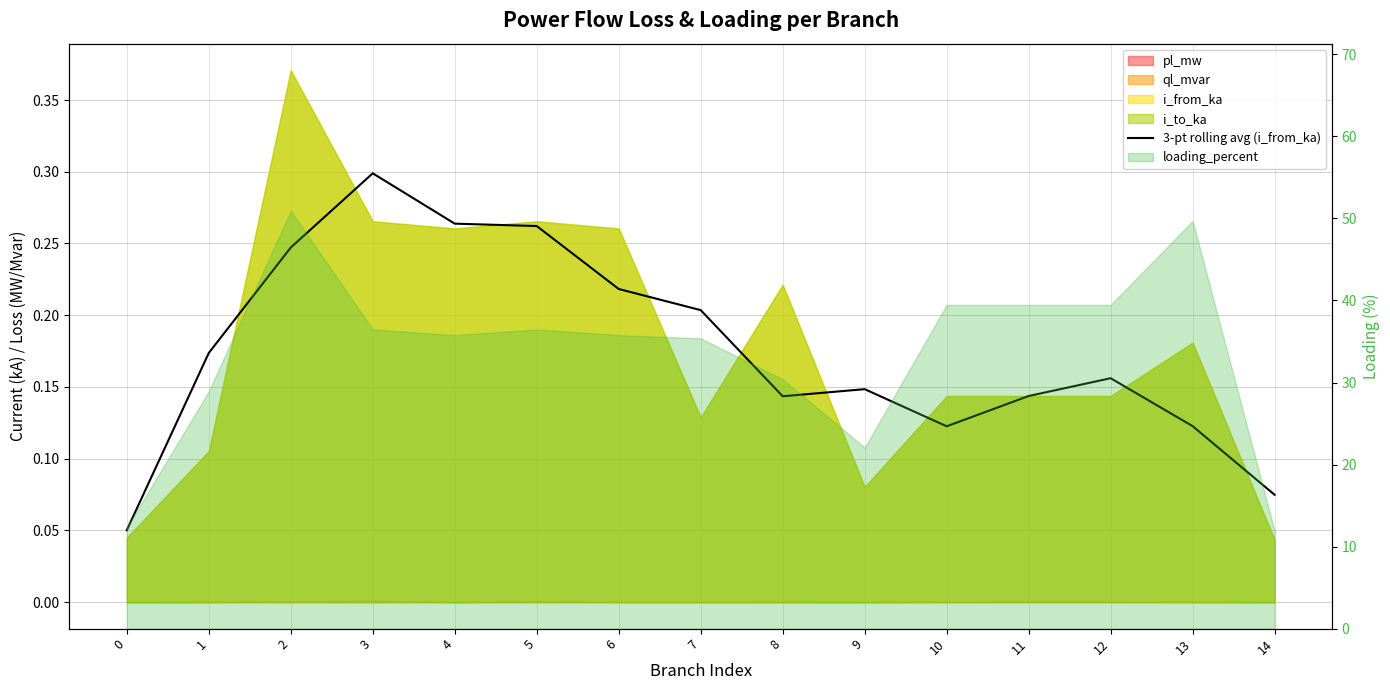

Reading left to right, list all the values displayed in this chart.

0=0.1	1=0.2	2=0.2	3=0.3	4=0.3	5=0.3	6=0.2	7=0.2	8=0.1	9=0.1	10=0.1	11=0.1	12=0.2	13=0.1	14=0.1